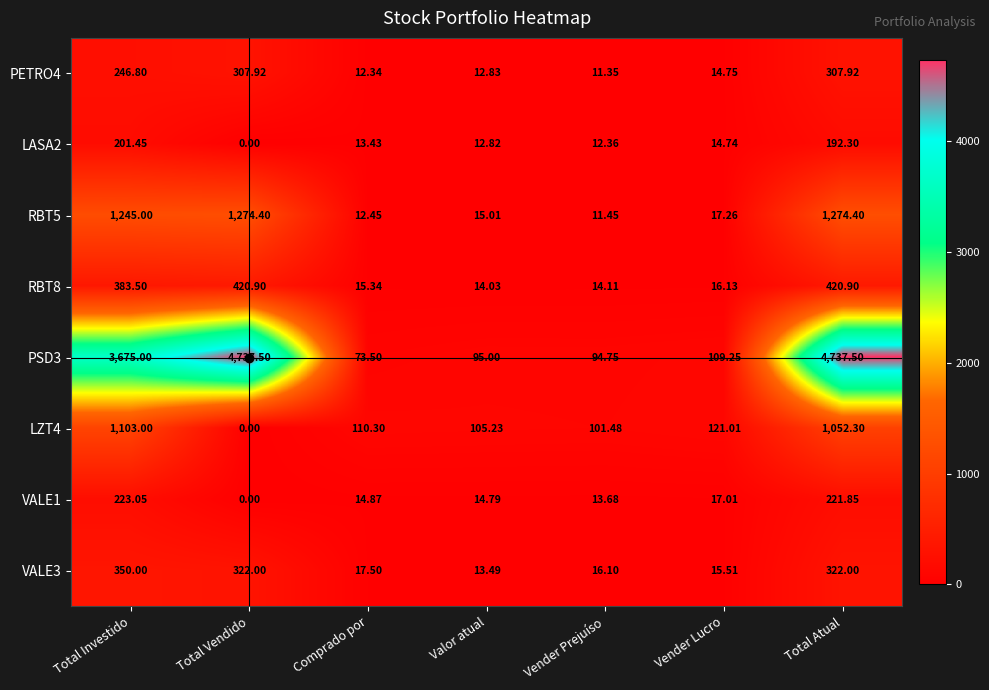

At which category does the chart reach its minimum across all series?

Total Vendido